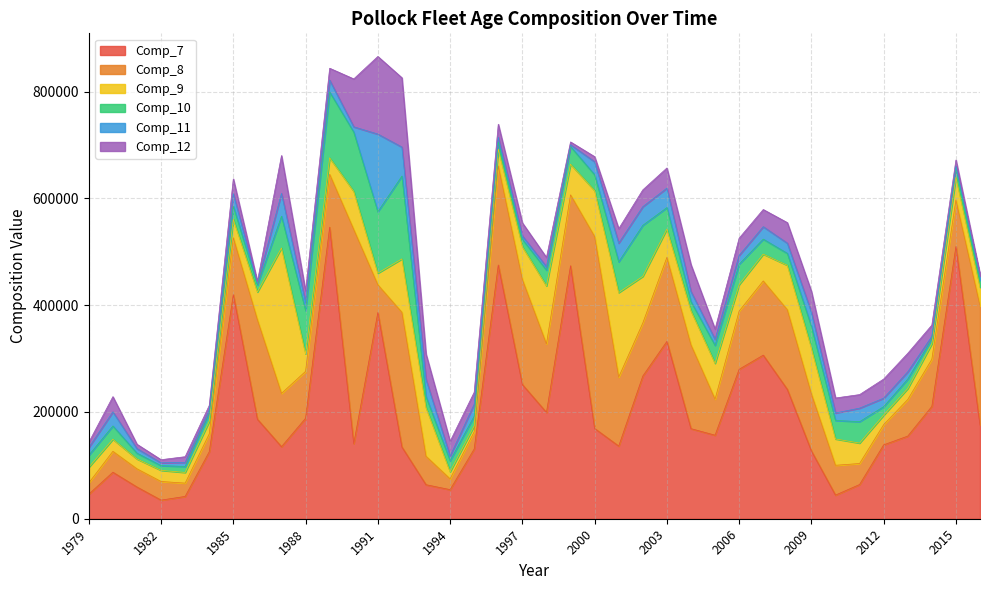

What is the spread (max minus min) of values at 2000?

349971.6